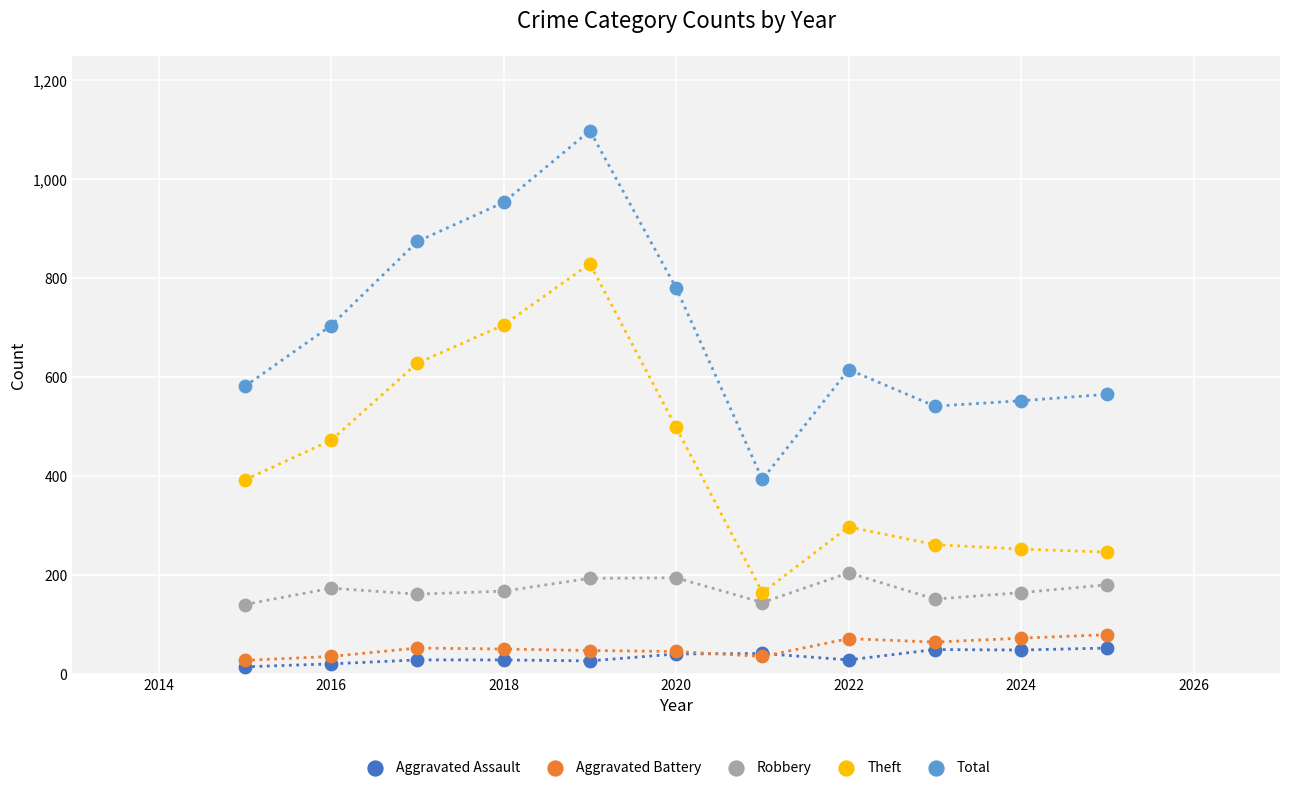

Which series reaches the minimum Y coordinate?

Aggravated Assault